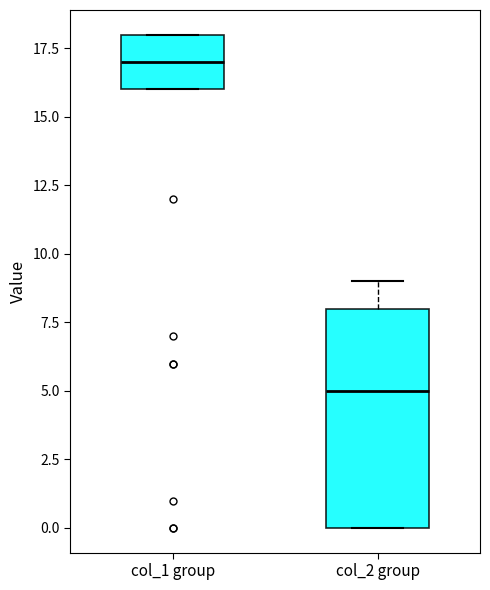

Which box is the tallest, from its lower edge to its upper edge?

col_2 group